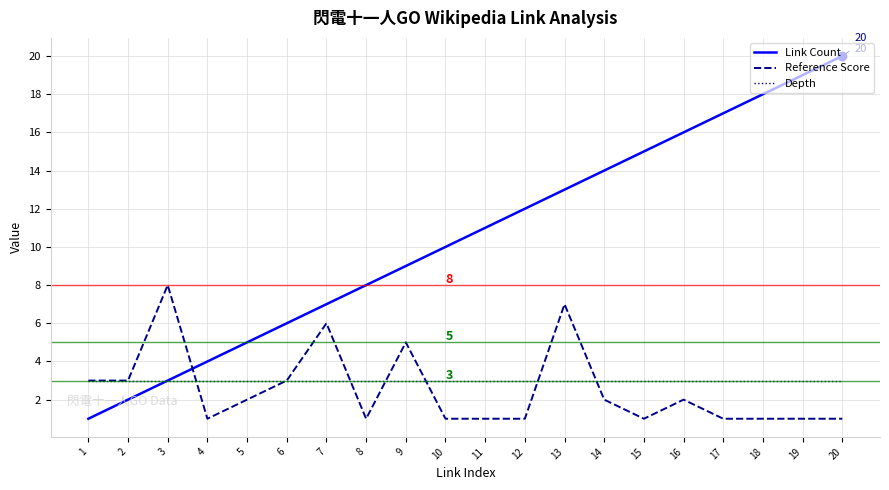

What is the smallest value displayed?

1